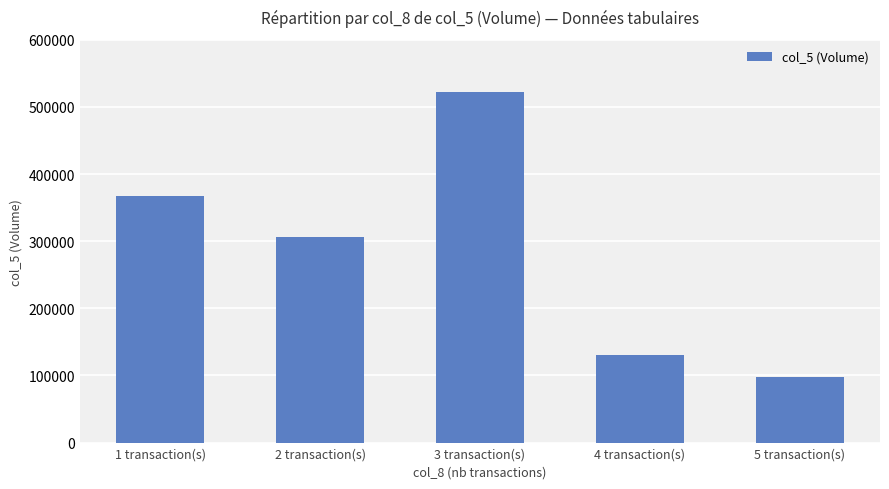

What is the label of the 5th bar from the left?

5 transaction(s)